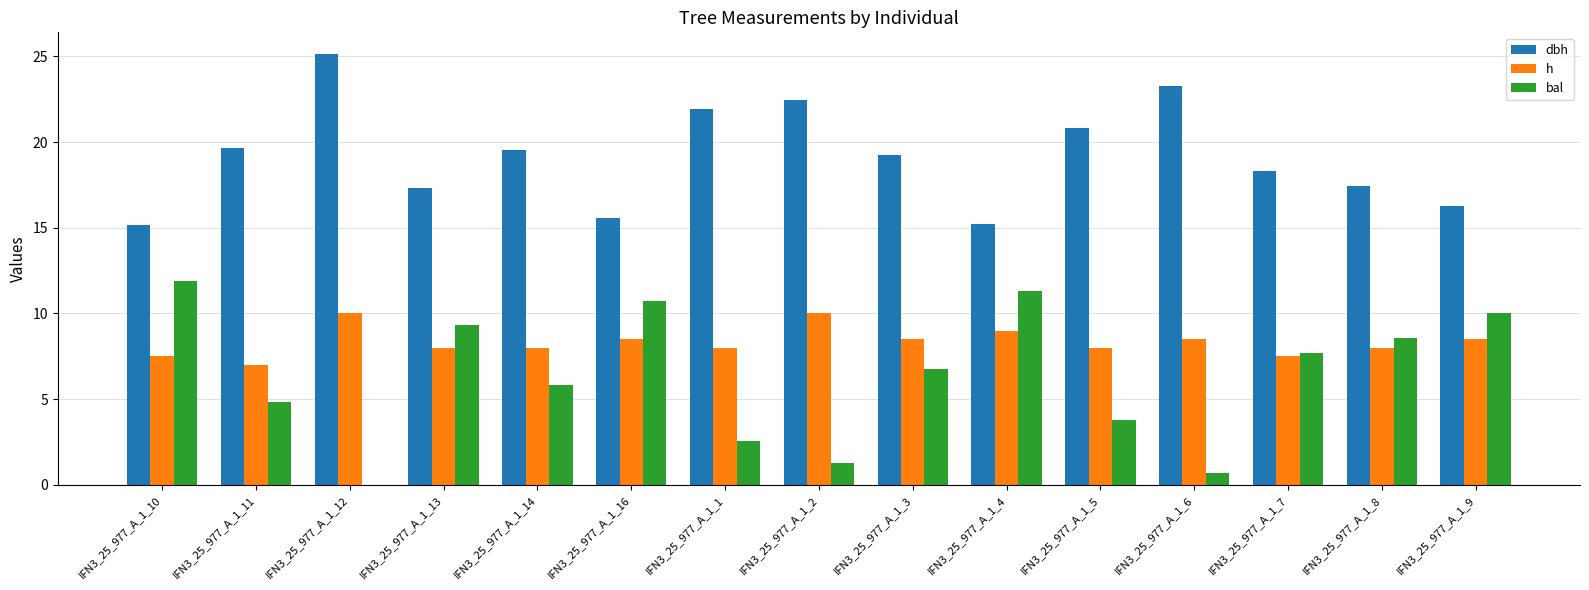

What is the sum of all bal values?

95.3